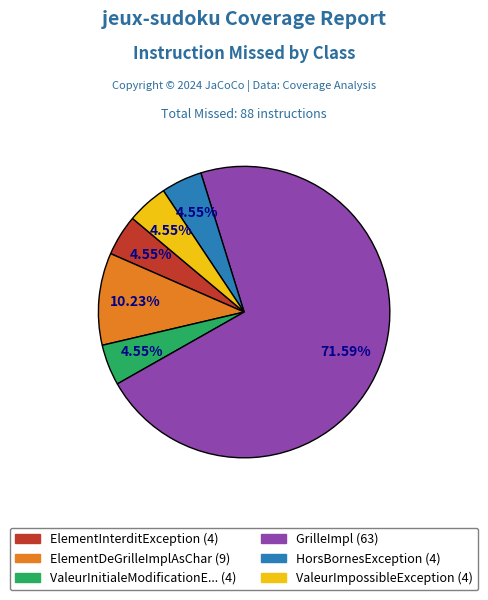

Does any single category account for the majority?

Yes